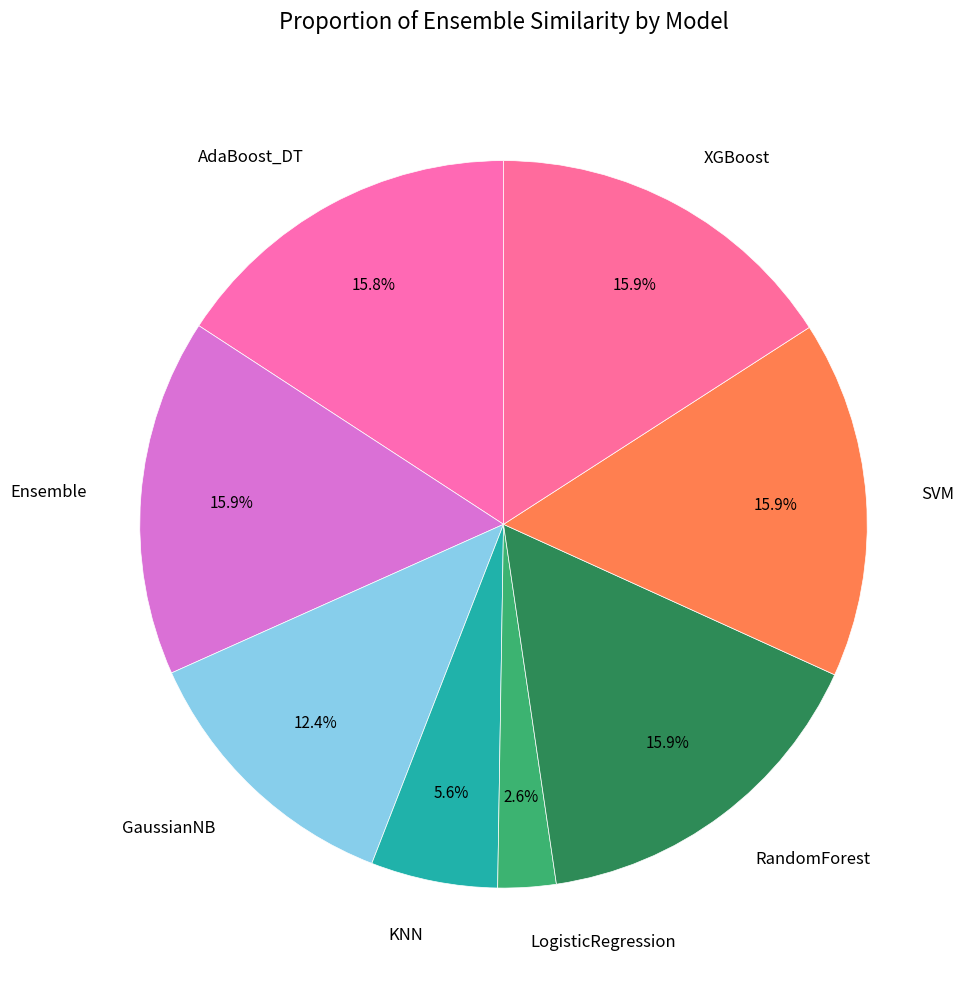

Is there any slice that represents more than half of the pie?

No